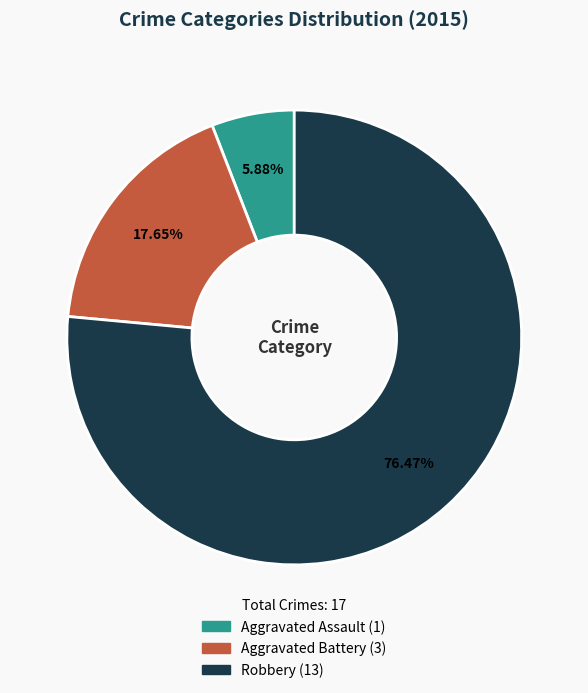

What is the total percentage of Robbery and Aggravated Battery?

94.1%